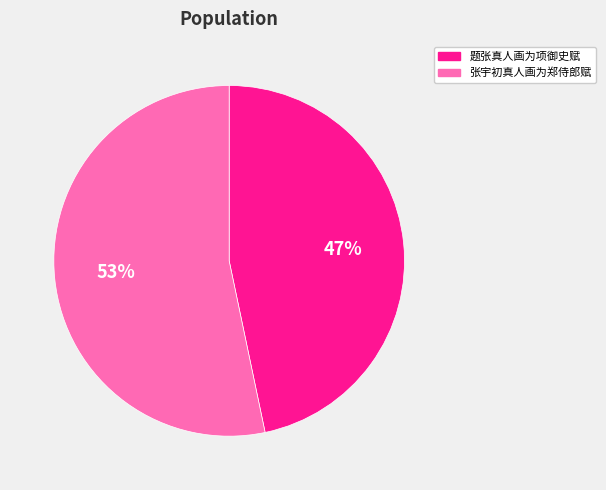

Approximately how many times larger is the value at 题张真人画为项御史赋 compared to 张宇初真人画为郑侍郎赋?

0.9